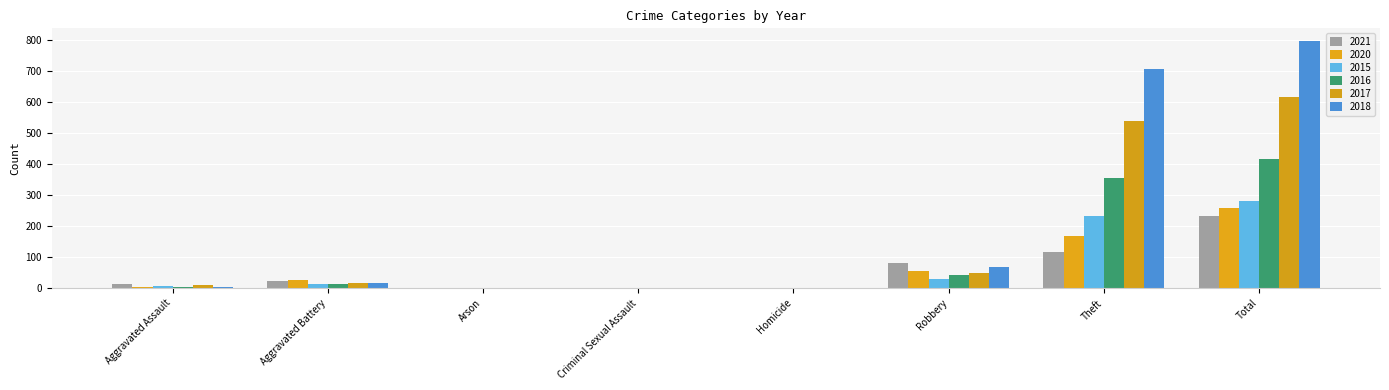

Which has a higher value, Aggravated Battery or Total?

Total